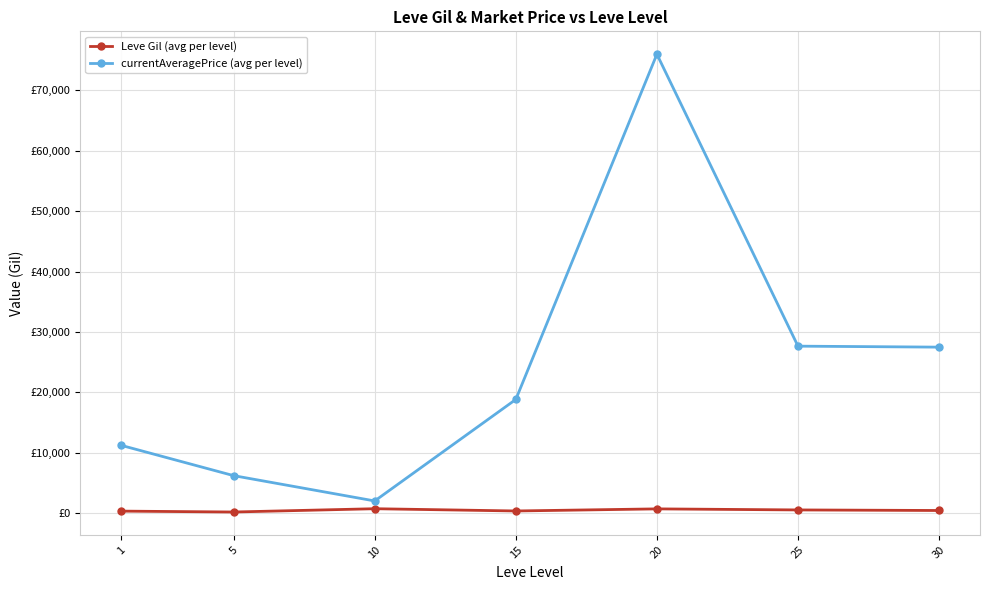

True or false: currentAveragePrice (avg per level) and Leve Gil (avg per level) intersect in this chart.

False